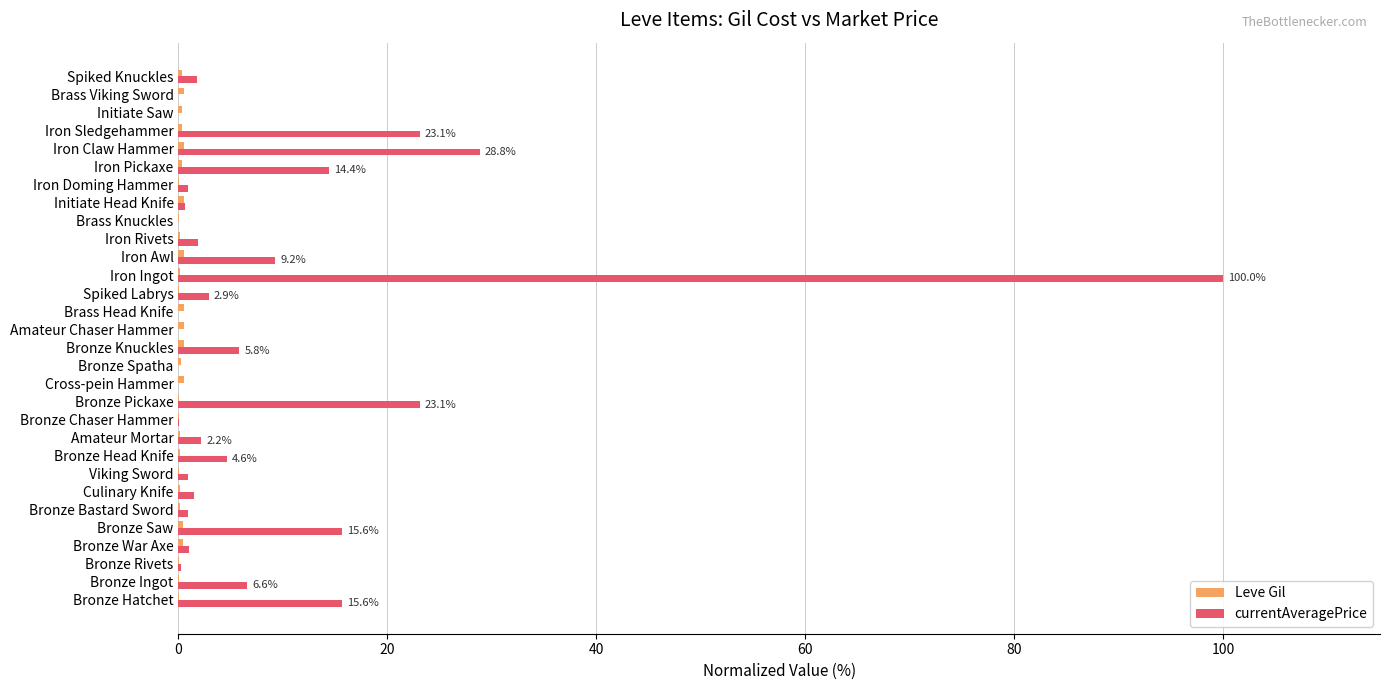

Which category has the highest value across all series?

Iron Ingot